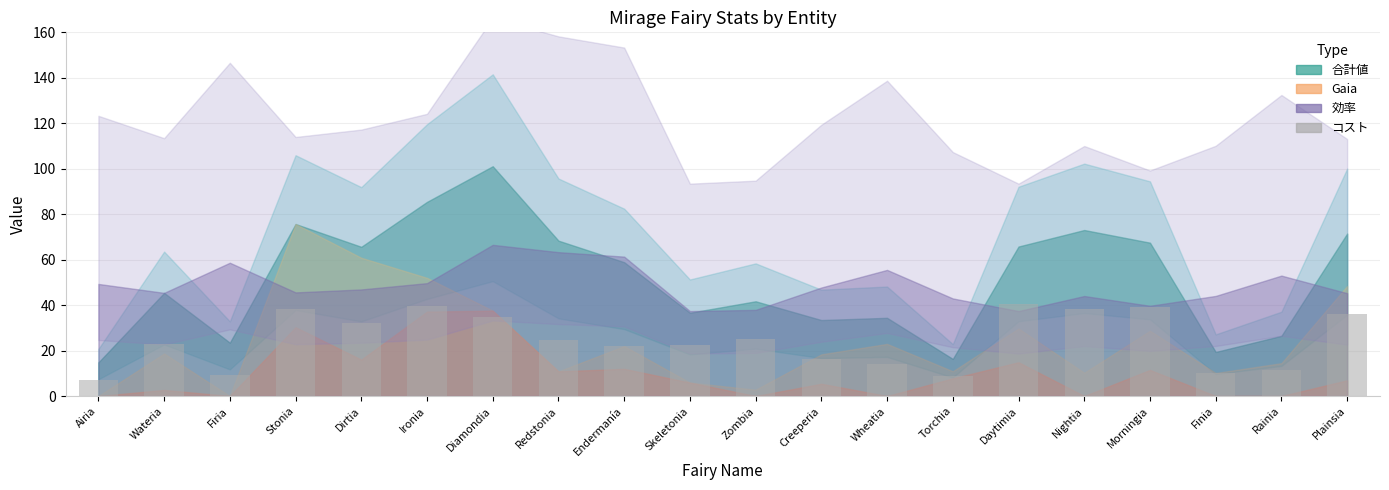

The value at Skeletonia is 22.5. True or false?

True